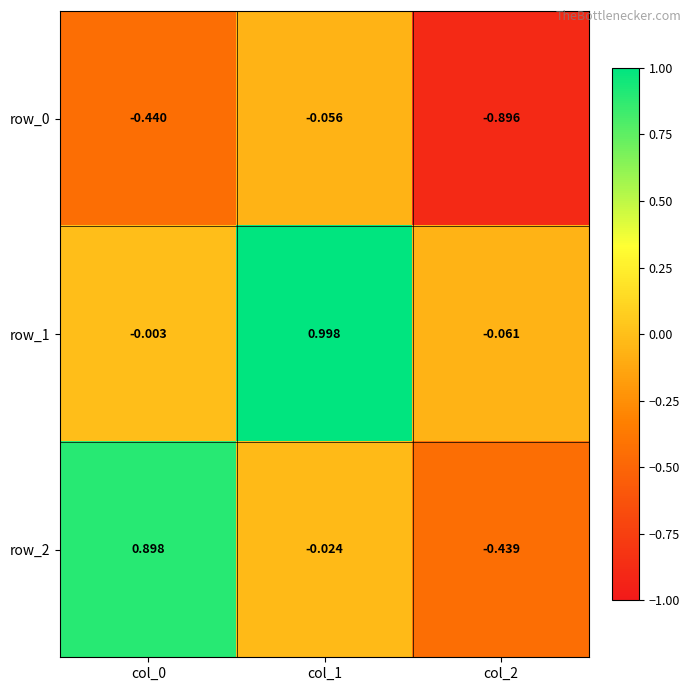

Is the value of row_1 at col_1 greater than the value of row_2 at col_1?

Yes